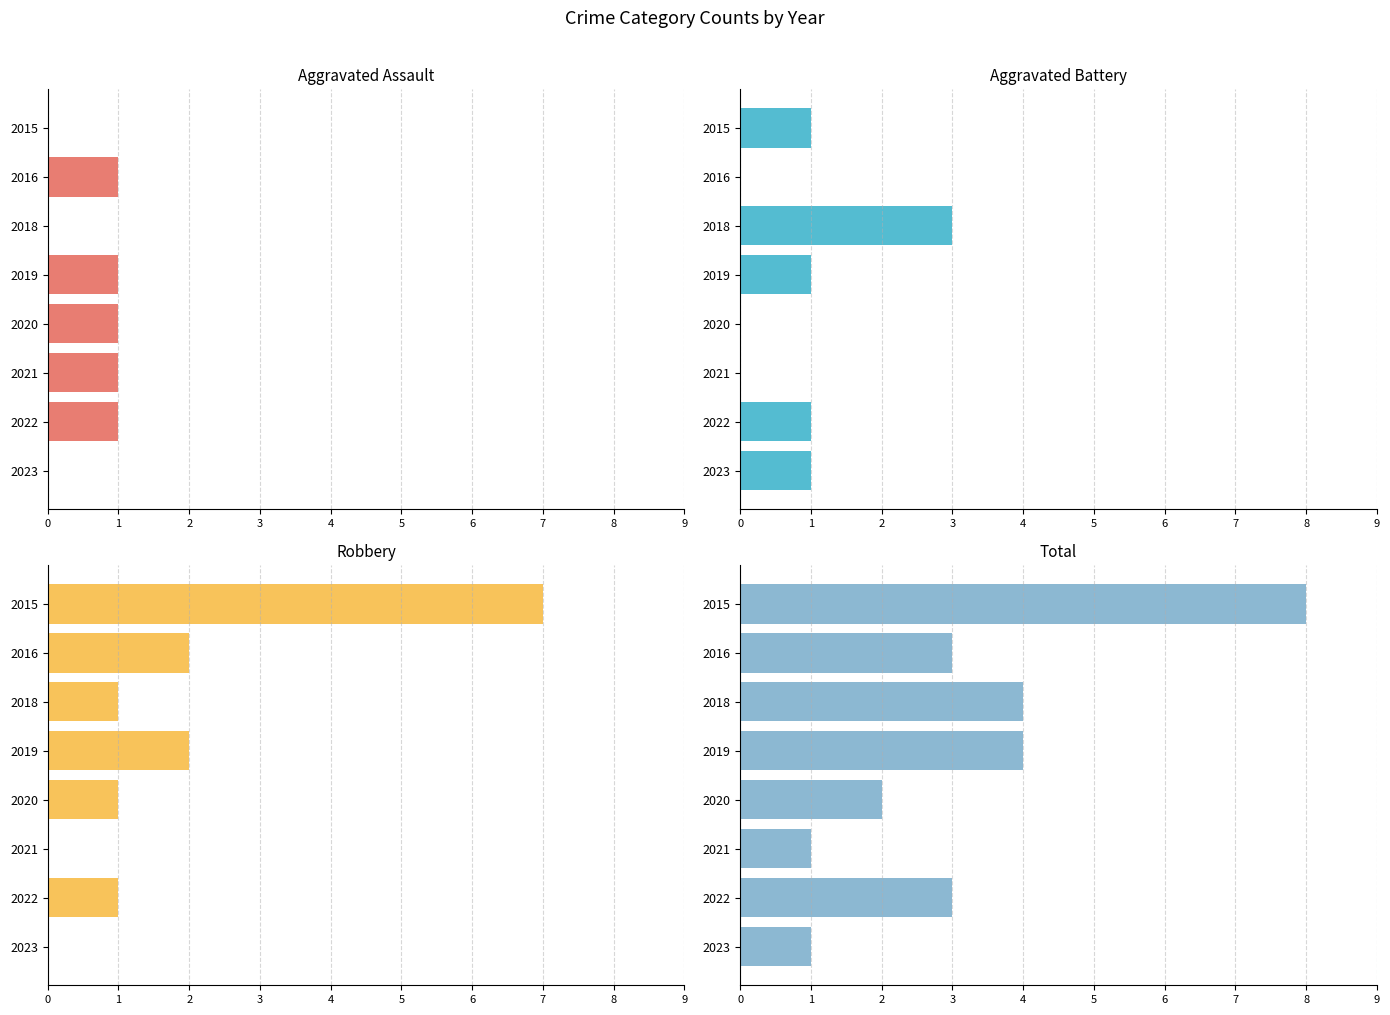

Rank the series by their maximum value, from highest to lowest.

Total, Robbery, Aggravated Battery, Aggravated Assault